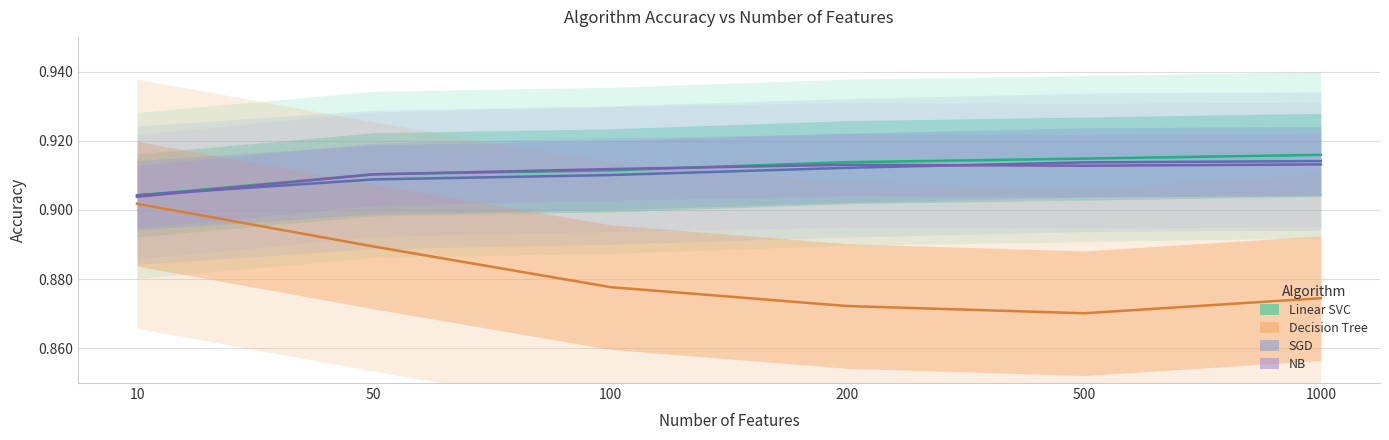

What is the sum of the SGD values at 50 and 100?

1.8